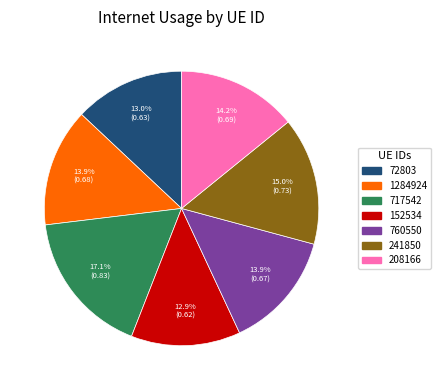

What percentage is the 241850 slice, to the nearest percent?

15%